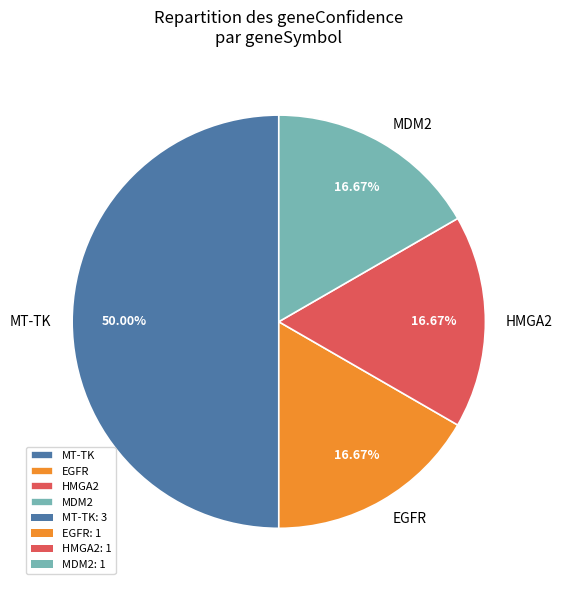

Which has a higher value, HMGA2 or MT-TK?

MT-TK